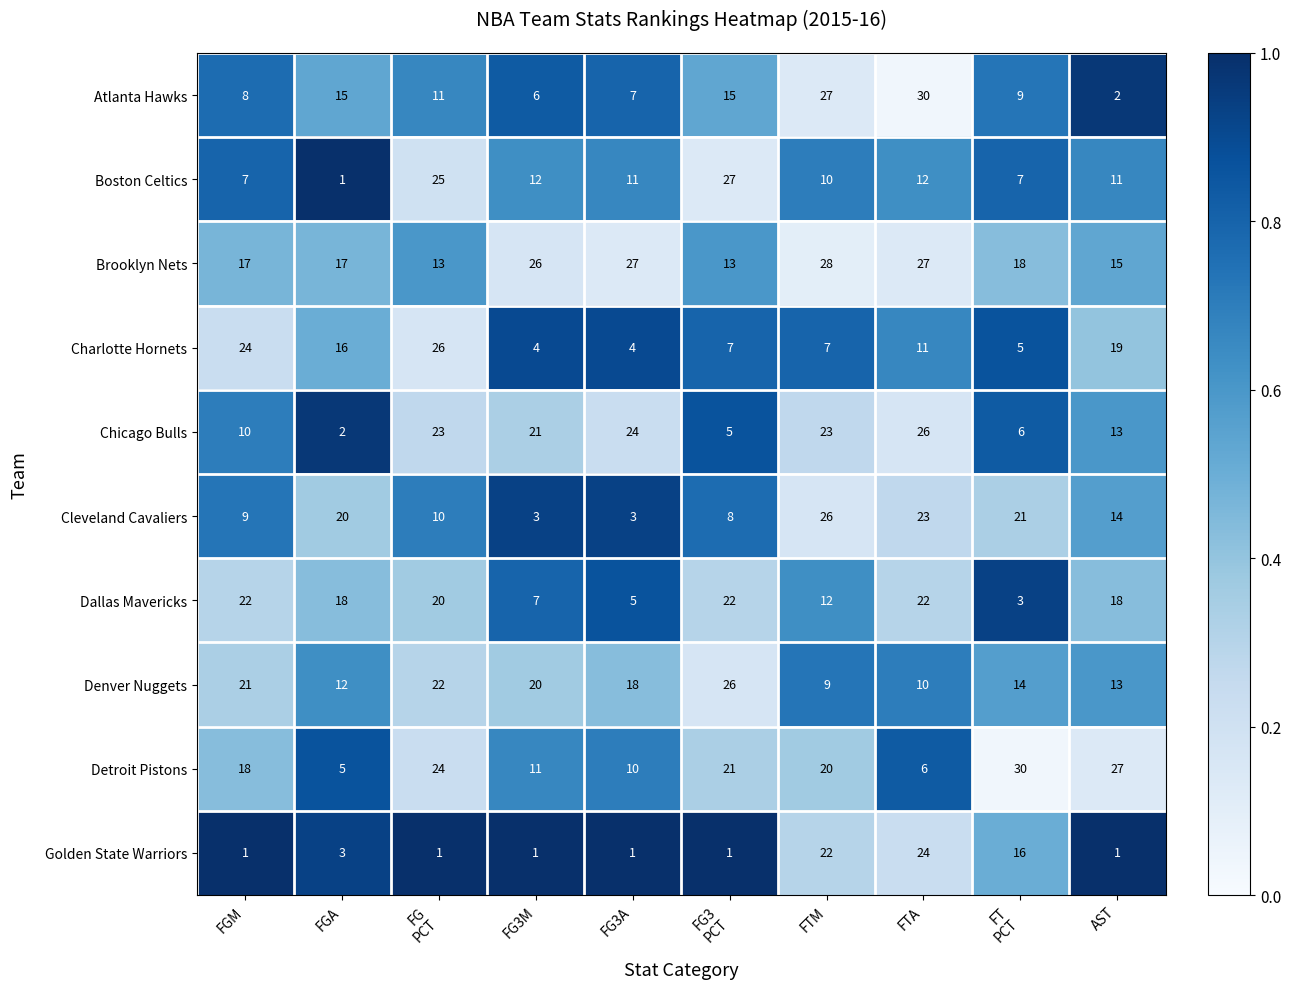

What is the difference between the maximum and minimum values in the Boston Celtics series?

26